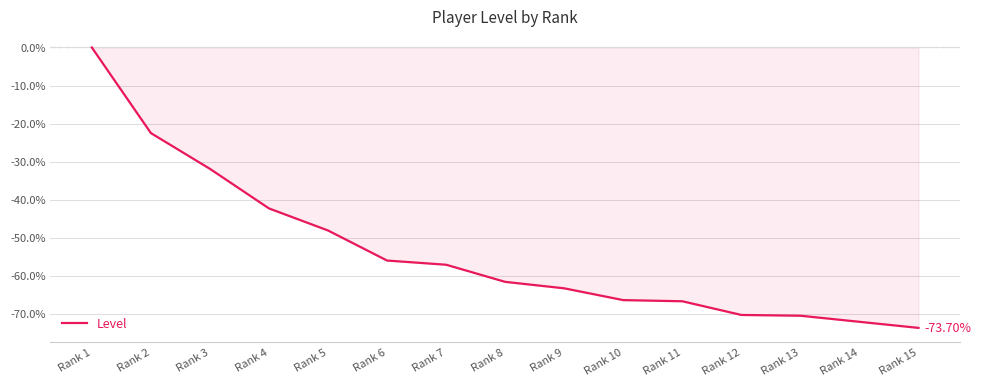

What is the difference between the values at Rank 13 and Rank 4?

28.2